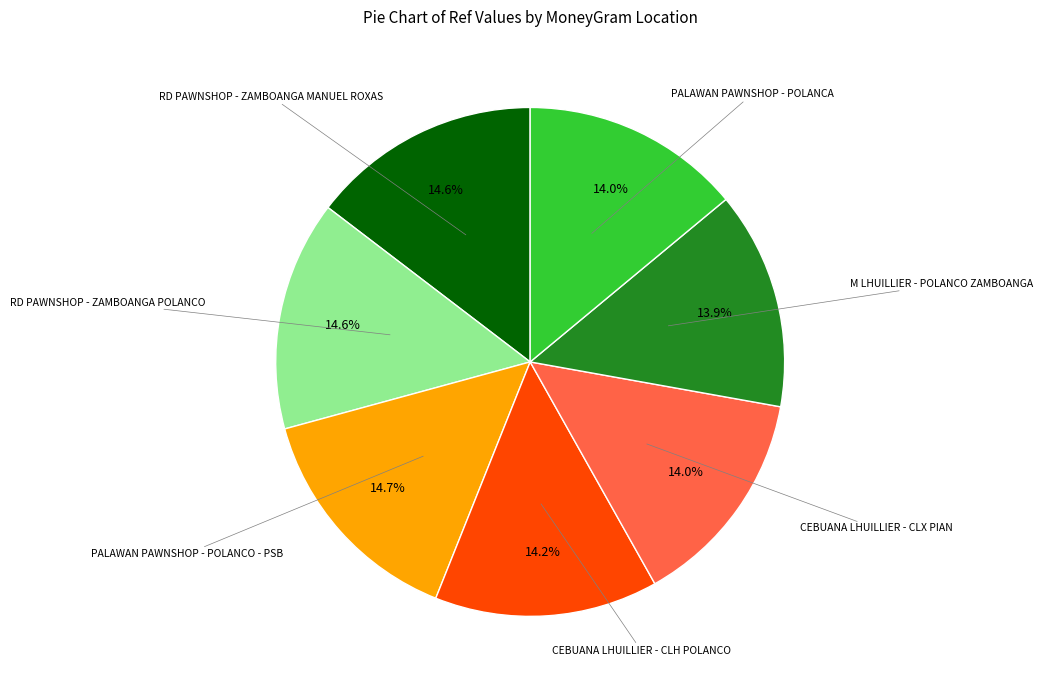

Does any single category account for the majority?

No